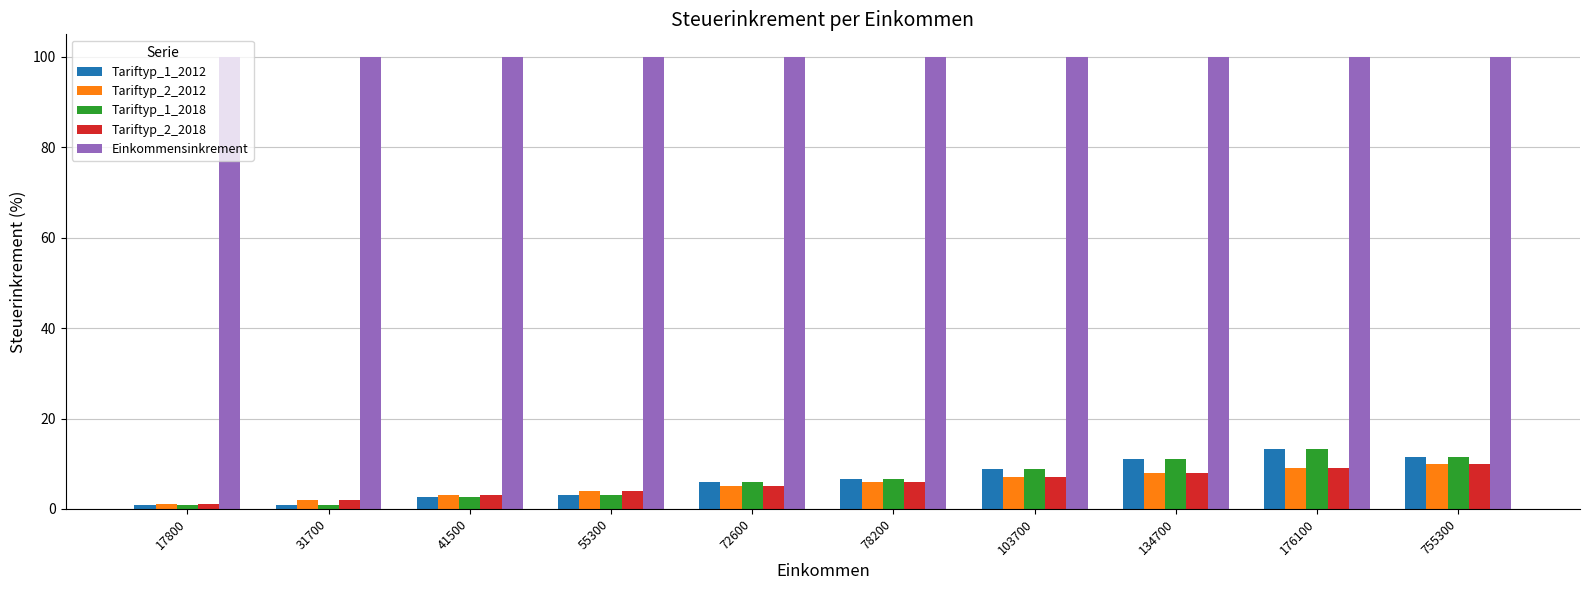

At which label is Tariftyp_2_2018 closest to 5?

72600